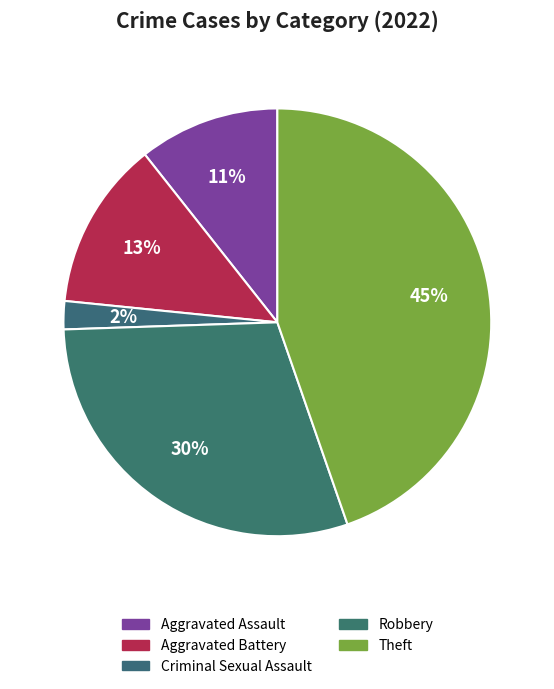

Is there any slice that represents more than half of the pie?

No